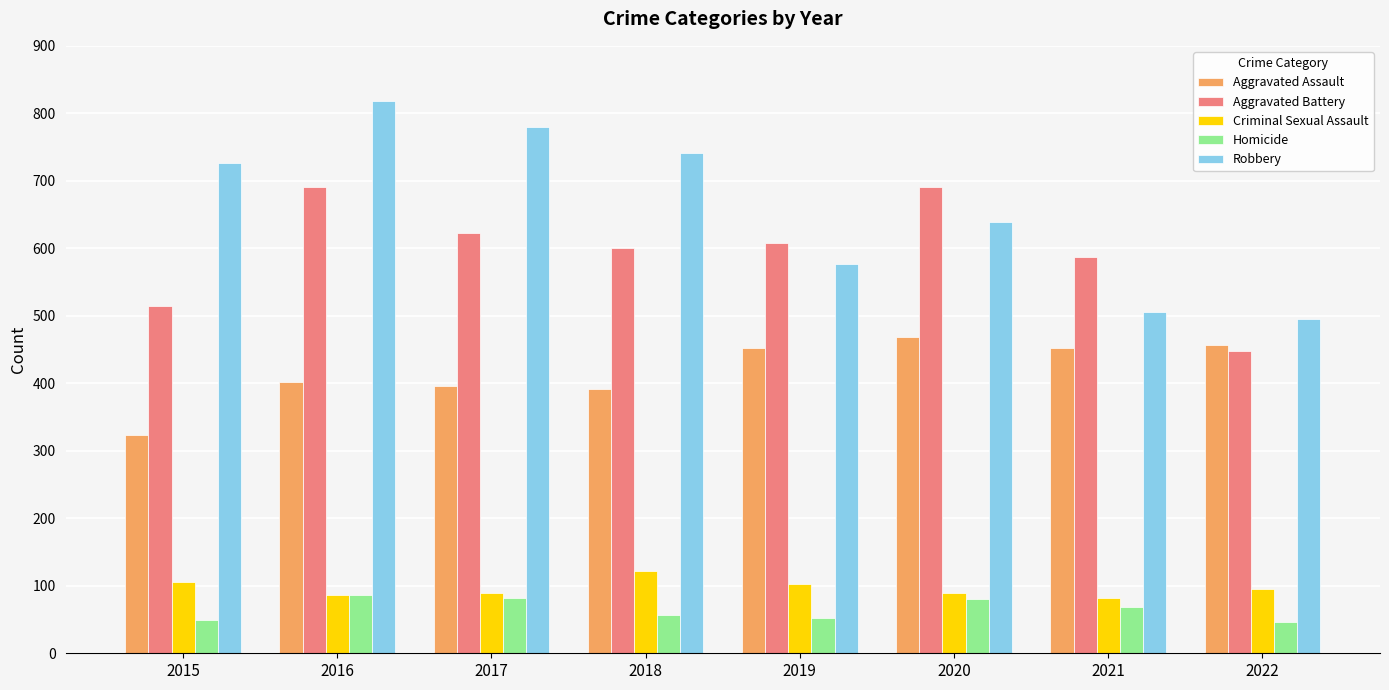

What is the minimum value for Aggravated Battery?

448